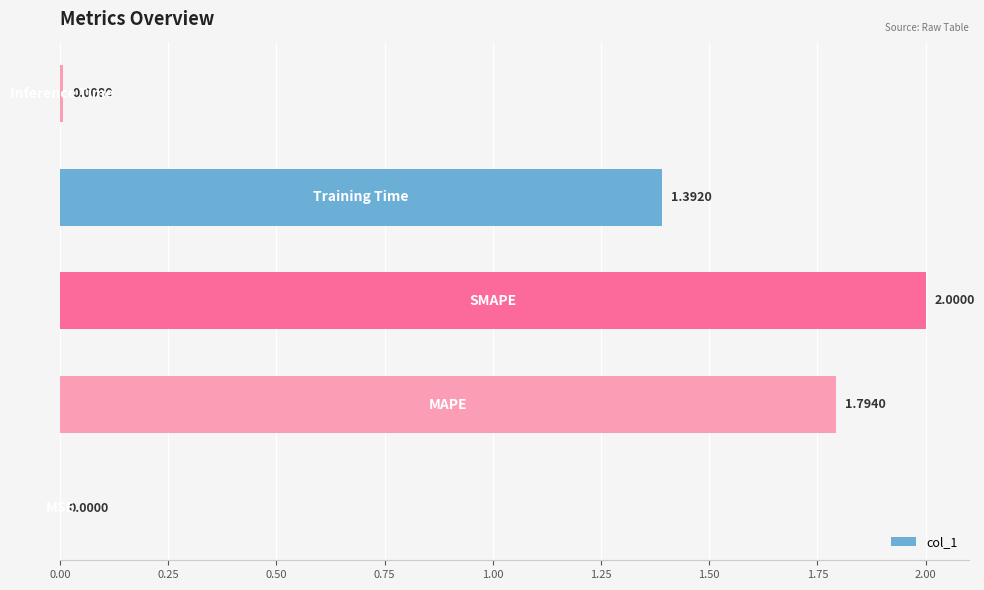

Count the number of values greater than 1.

3